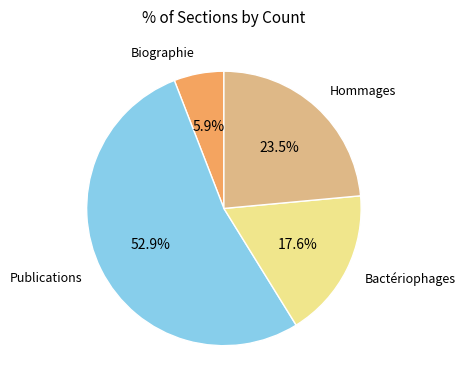

Approximately how many times larger is the value at Biographie compared to Bactériophages?

0.3